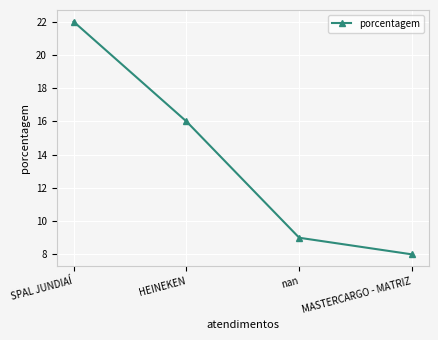

Is it true that the value at SPAL JUNDIAÍ is 22?

True